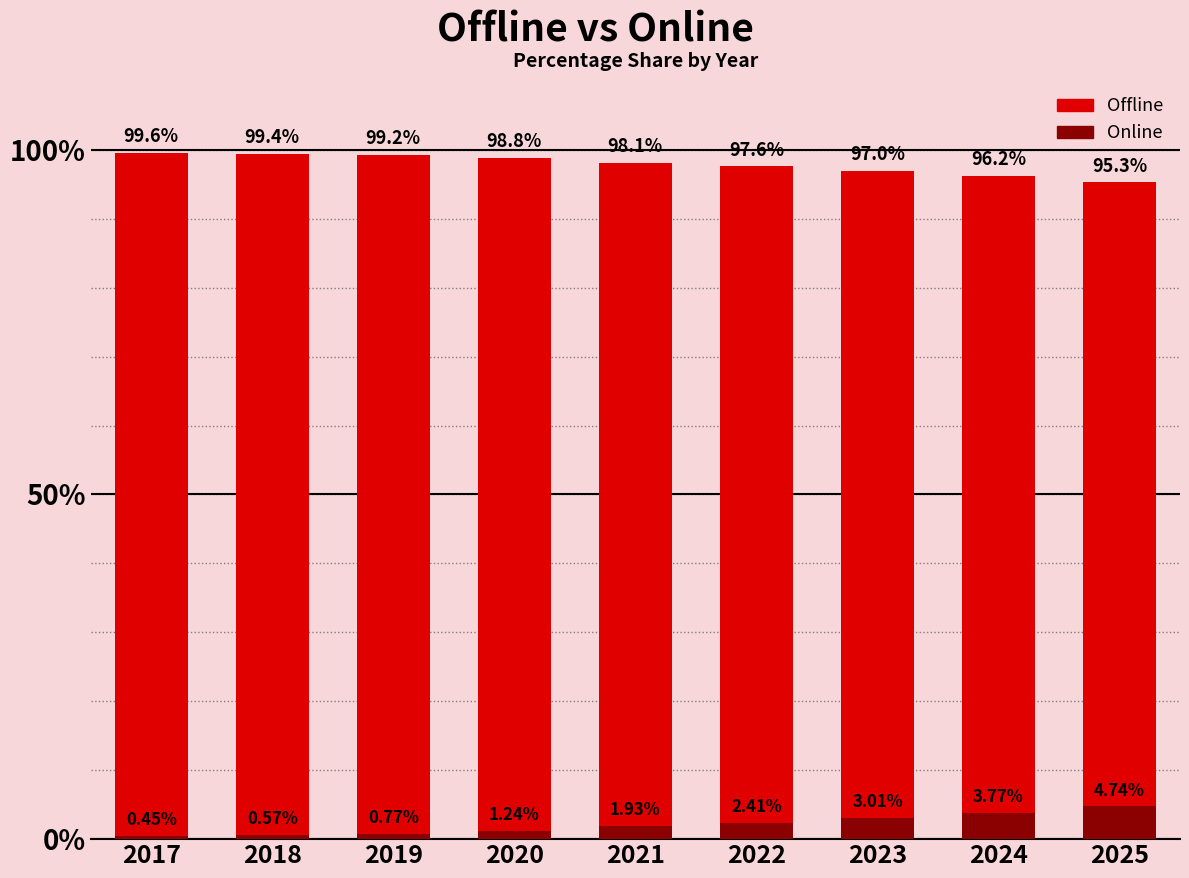

How many values in the Offline series exceed 98?

5